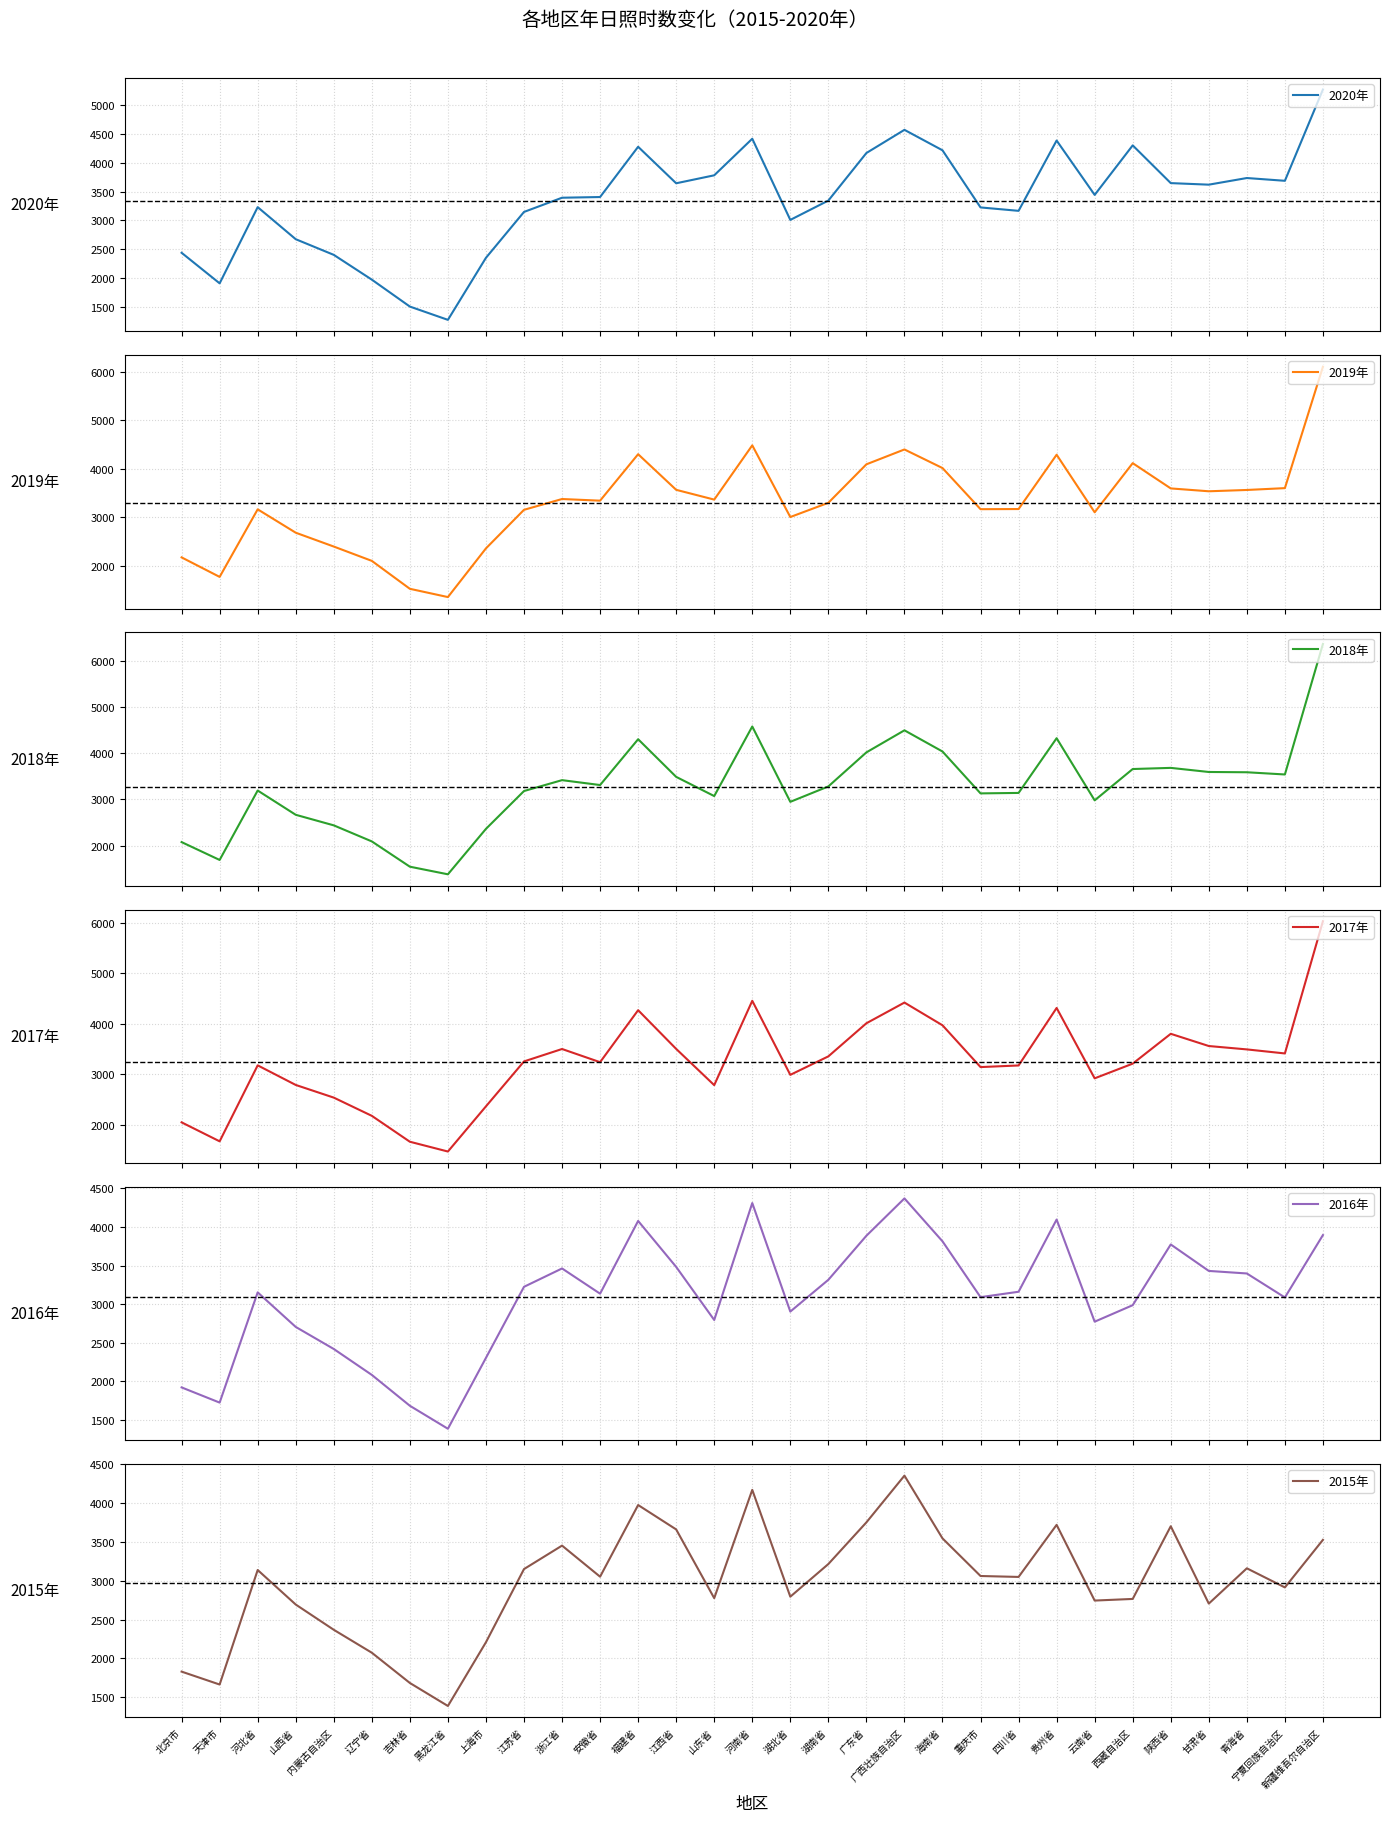

Which series has the widest spread of values?

2018年